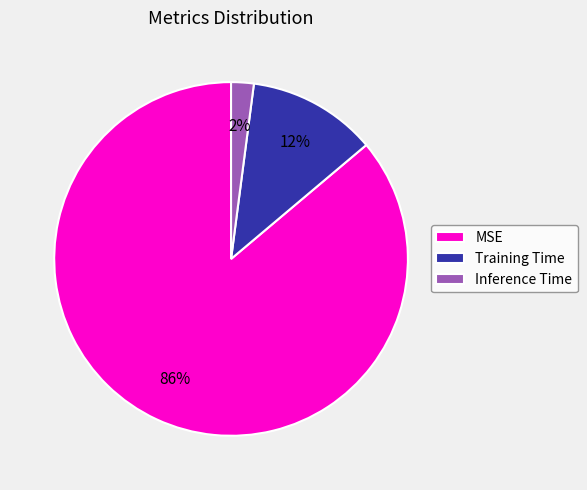

Which slice is the smallest?

Inference Time